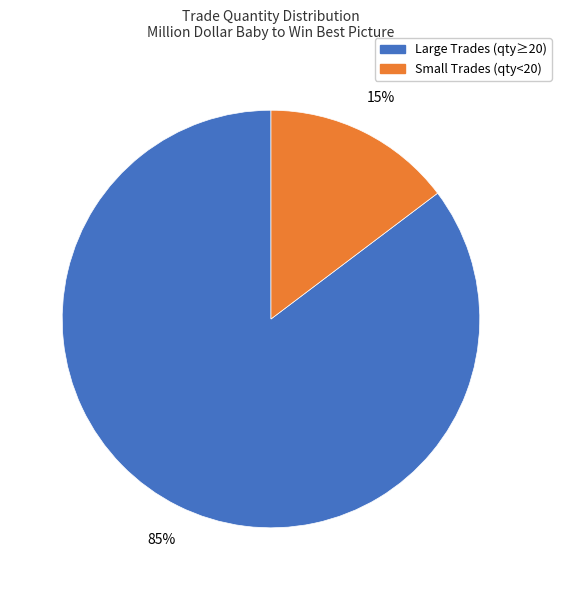

Does any single category account for the majority?

Yes